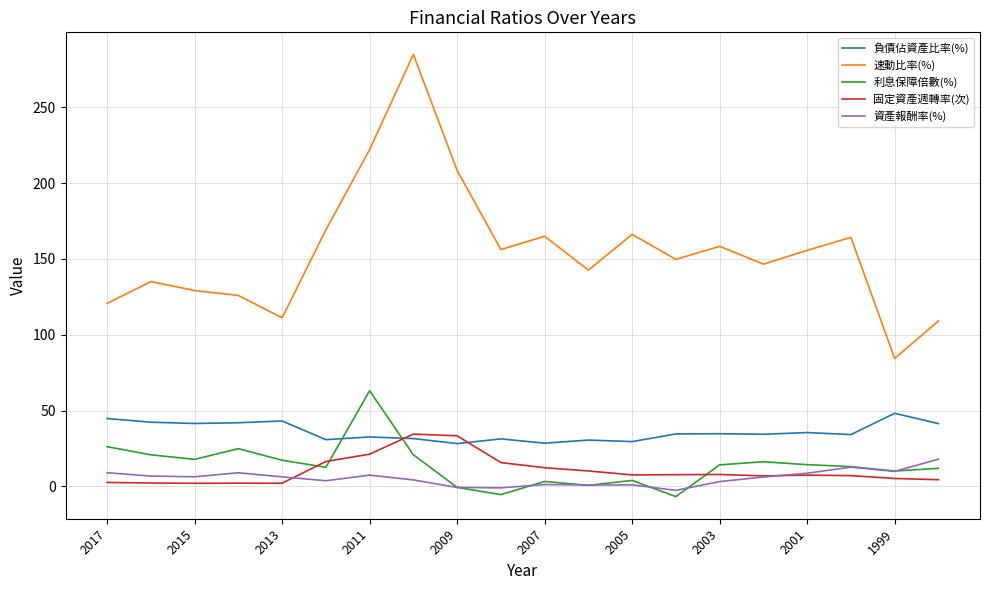

List the series in order of their peak value, lowest first.

資產報酬率(%), 固定資產週轉率(次), 負債佔資產比率(%), 利息保障倍數(%), 速動比率(%)